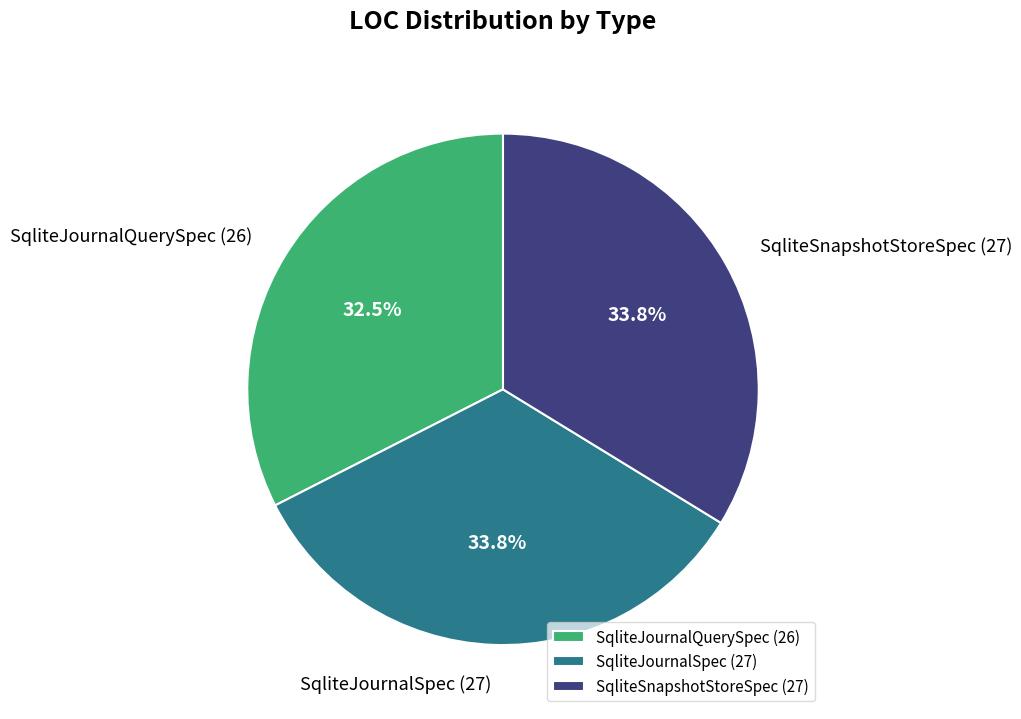

Combined, do SqliteSnapshotStoreSpec and SqliteJournalQuerySpec account for over 50%?

Yes